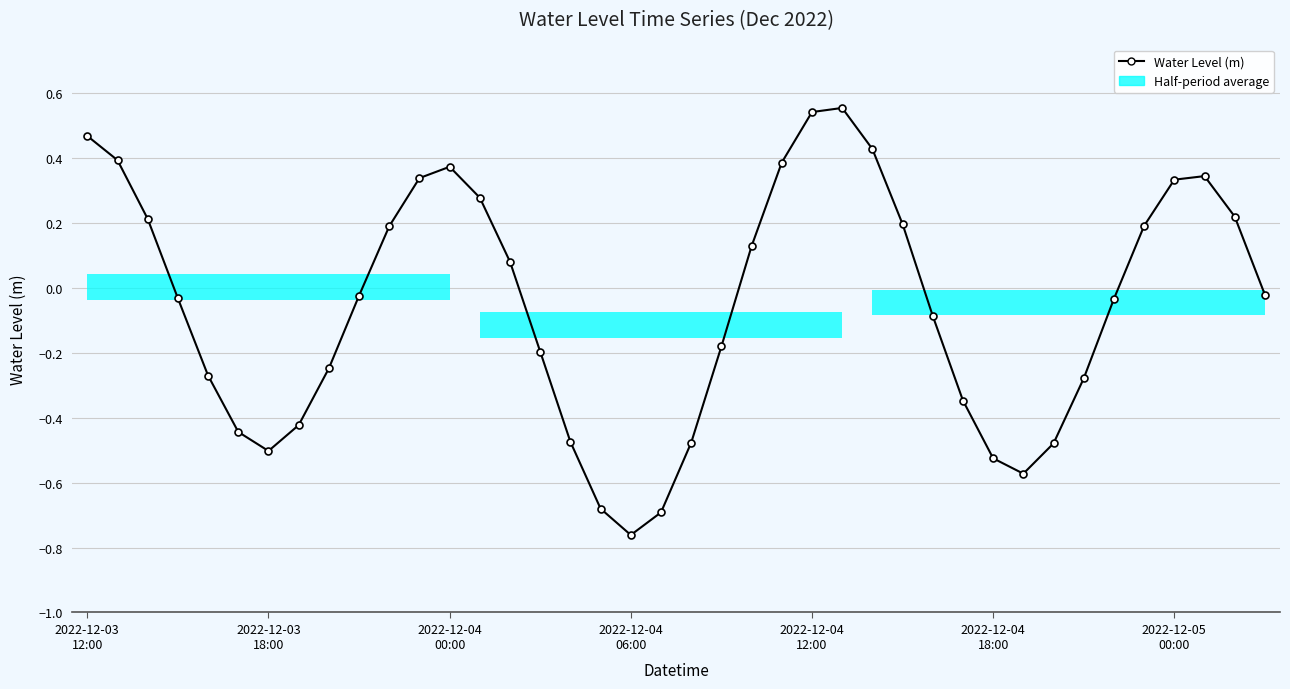

Is this an area chart (filled region under the line)?

No